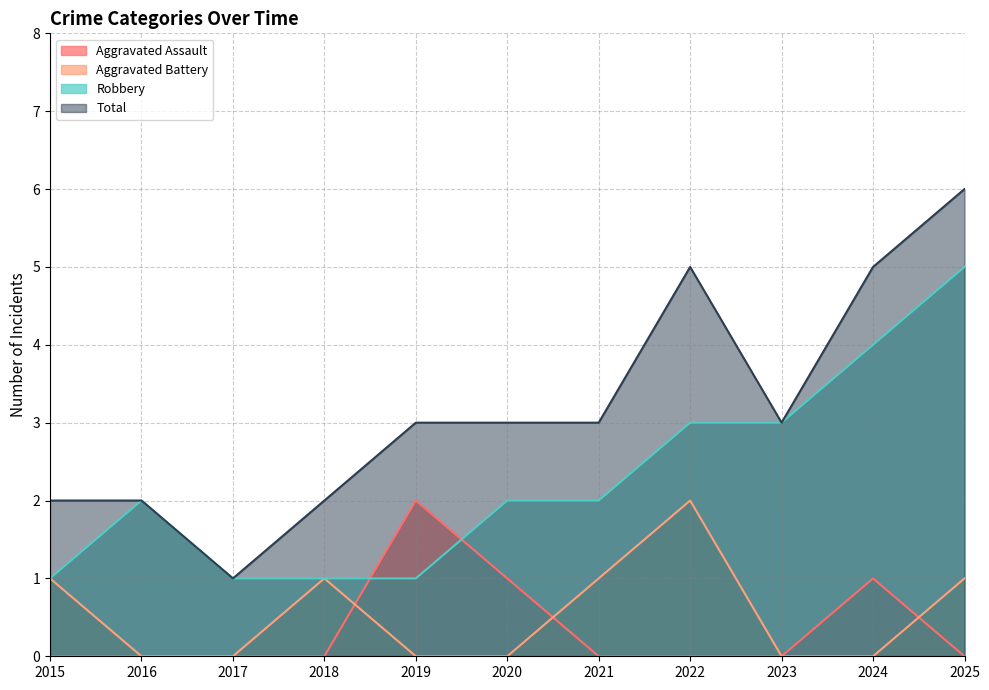

Reading right to left, what are all the values shown in this chart?

Aggravated Assault: 0	1	0	0	0	1	2	0	0	0	0
Aggravated Battery: 1	0	0	2	1	0	0	1	0	0	1
Robbery: 5	4	3	3	2	2	1	1	1	2	1
Total: 6	5	3	5	3	3	3	2	1	2	2